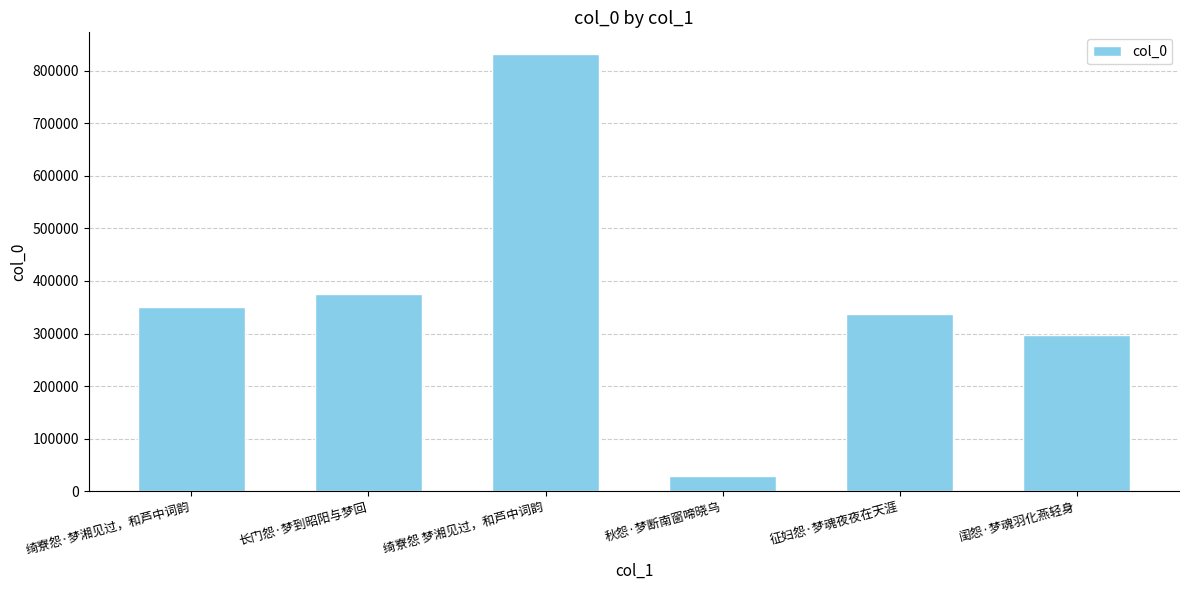

Reading right to left, extract all data points from this chart.

297221	336325	29932	831315	375664	350507